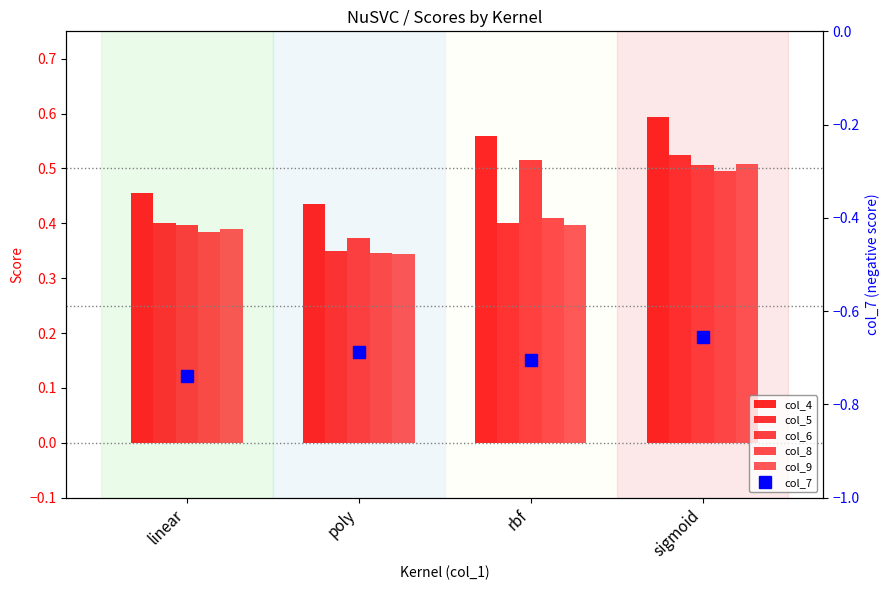

At how many categories does at least one series exceed 0?

4